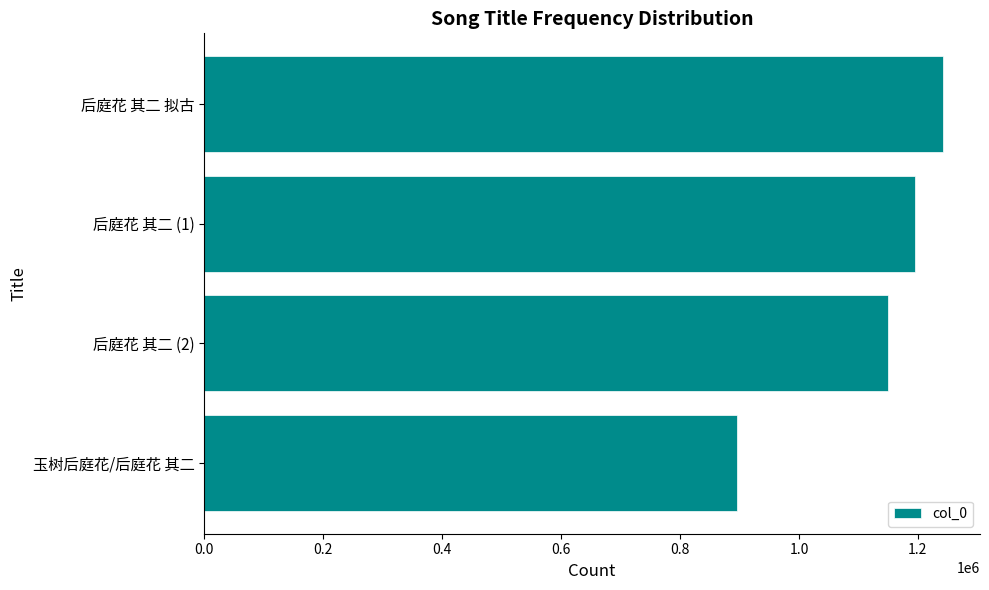

What is the change in value from 后庭花 其二 (1) to 玉树后庭花/后庭花 其二?

-299785